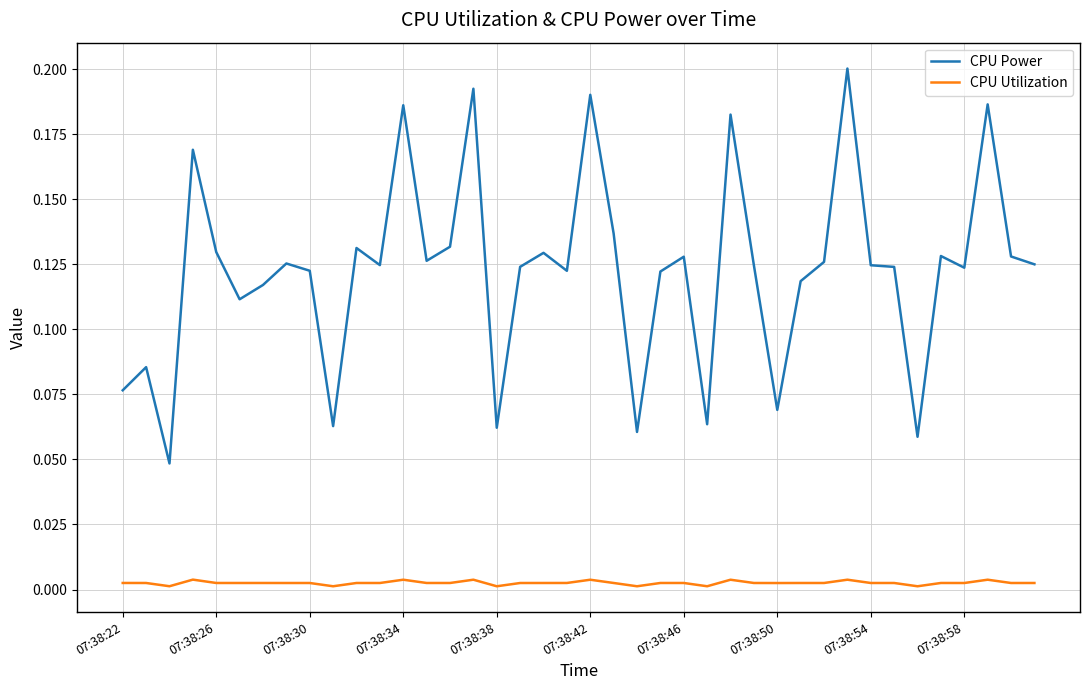

List the series in order of their peak value, lowest first.

CPU Utilization, CPU Power